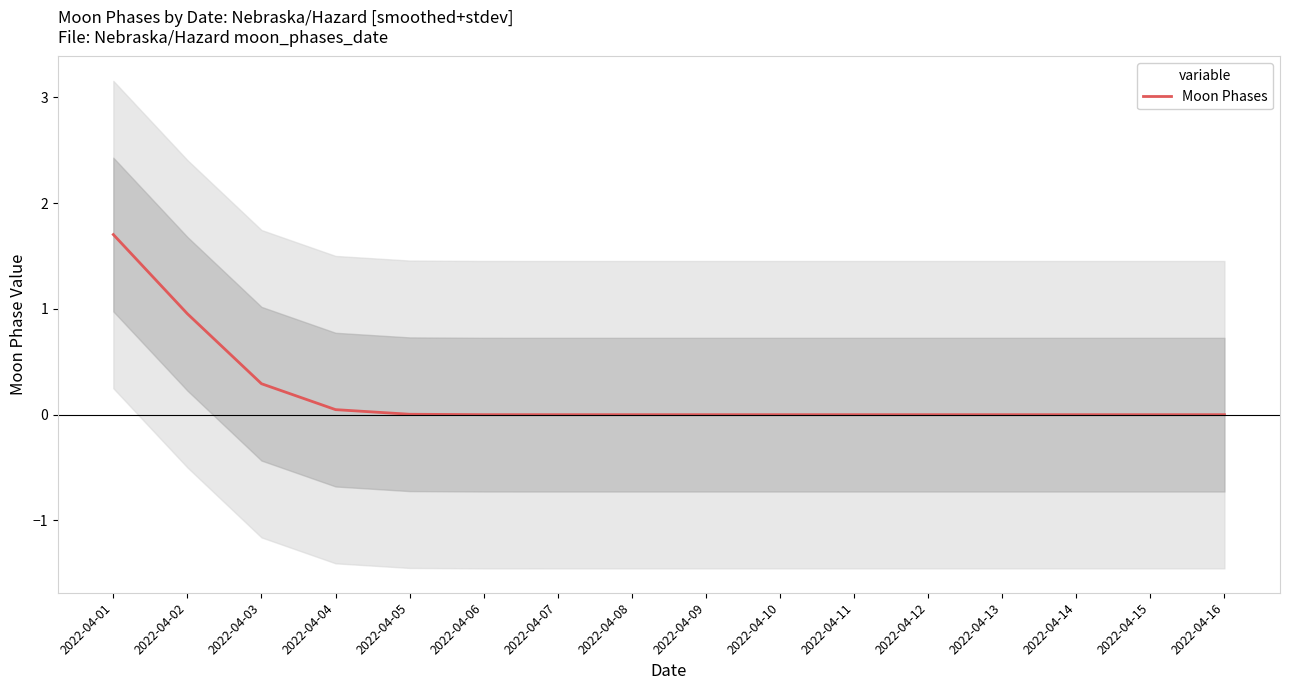

How many lines are shown in the chart?

1